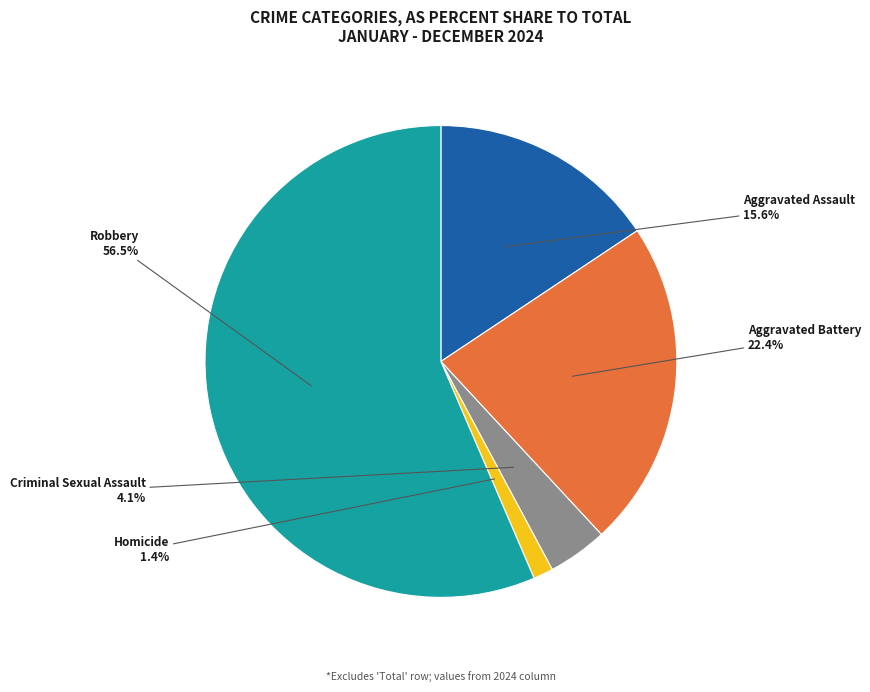

Which category has the biggest portion of the pie?

Robbery